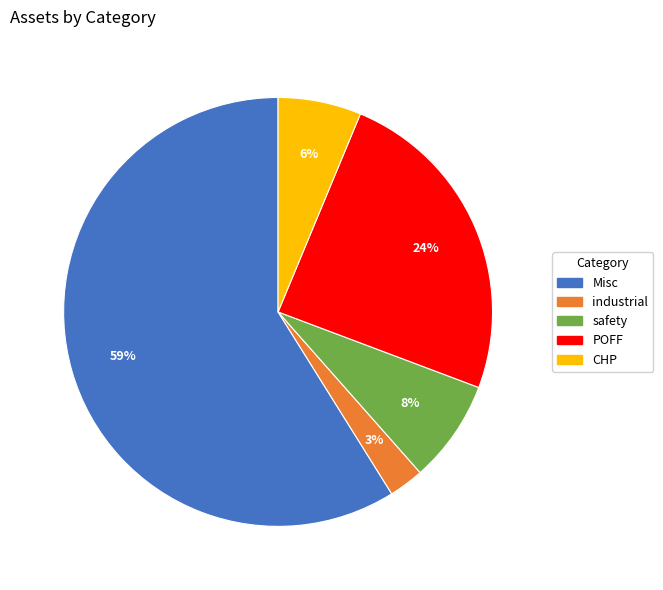

Does Misc represent more than half of the total?

Yes